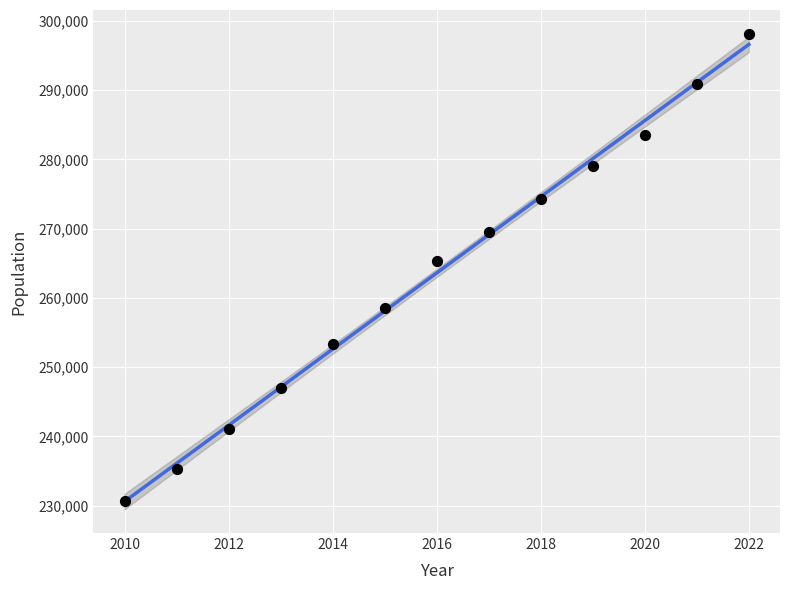

What is the range of Y values (max minus min)?

67425